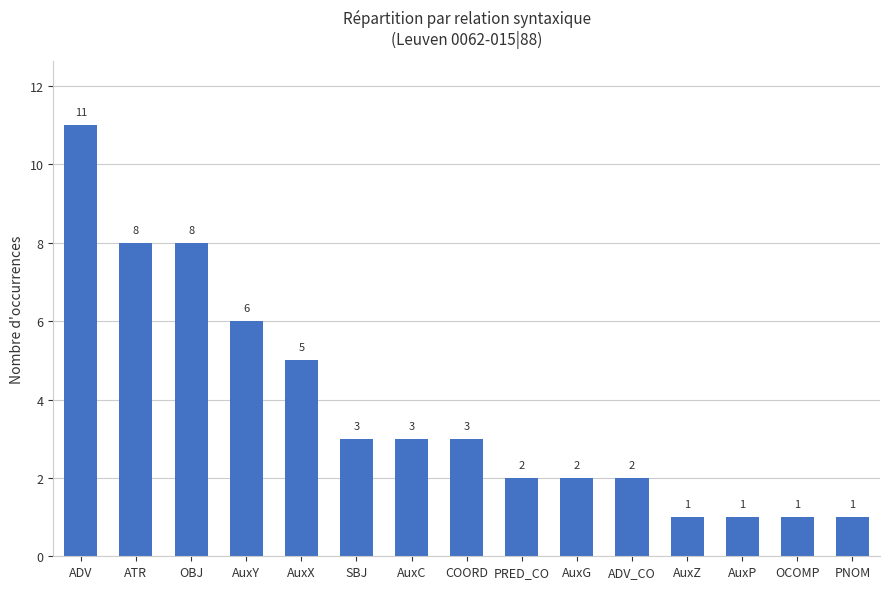

Between ADV and AuxZ, which is larger?

ADV